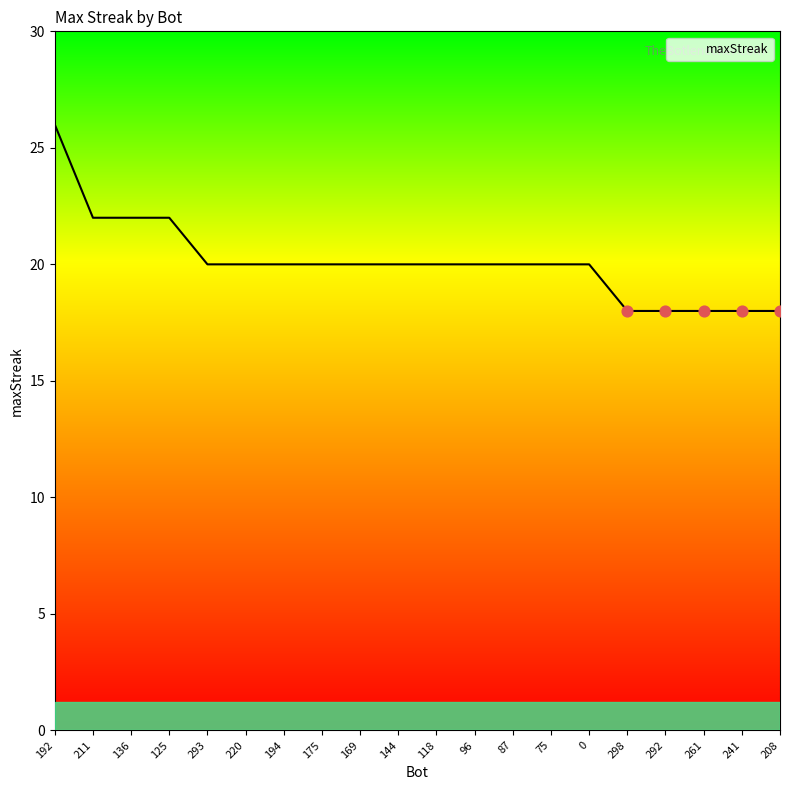

What is the change in value from 125 to 292?

-4